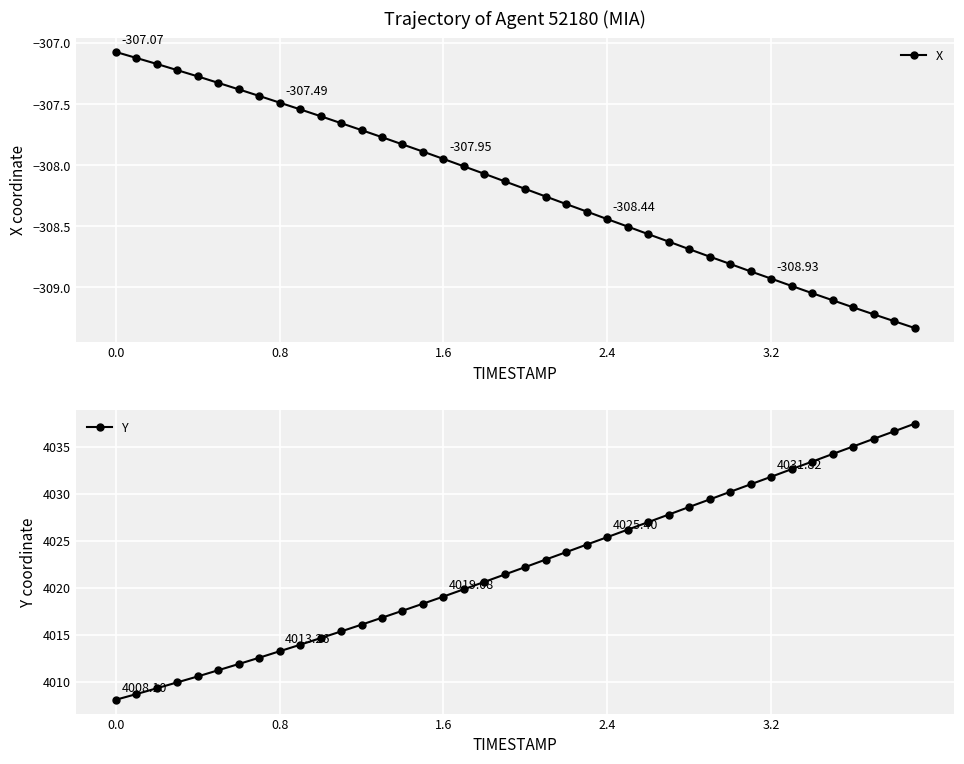

Which series has the largest total across all categories?

Y